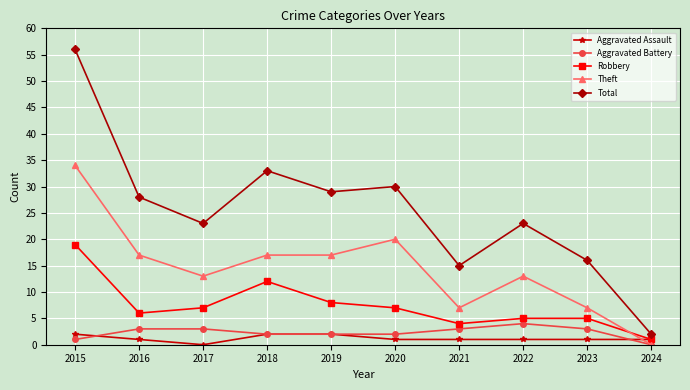

How many interior local valleys does the Total series have?

3